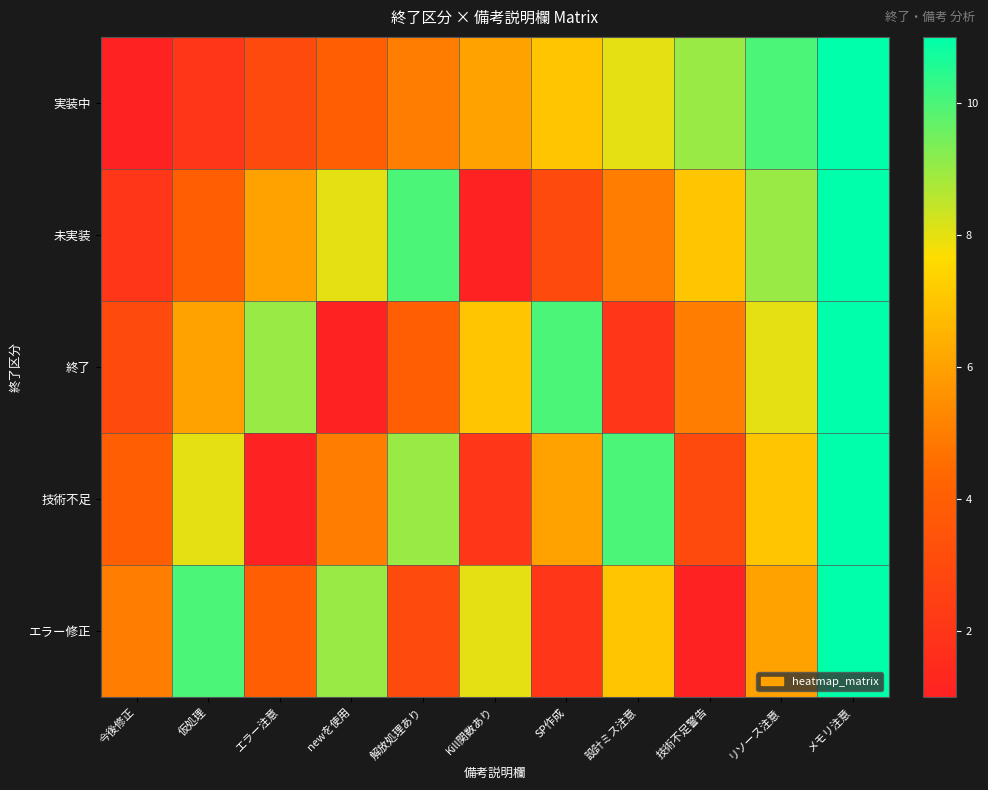

Reading left to right, extract all data points from this chart.

実装中: 今後修正=1	仮処理=2	エラー注意=3	newを使用=4	解放処理あり=5	Kill関数あり=6	SP作成=7	設計ミス注意=8	技術不足警告=9	リソース注意=10	メモリ注意=11
未実装: 今後修正=2	仮処理=4	エラー注意=6	newを使用=8	解放処理あり=10	Kill関数あり=1	SP作成=3	設計ミス注意=5	技術不足警告=7	リソース注意=9	メモリ注意=11
終了: 今後修正=3	仮処理=6	エラー注意=9	newを使用=1	解放処理あり=4	Kill関数あり=7	SP作成=10	設計ミス注意=2	技術不足警告=5	リソース注意=8	メモリ注意=11
技術不足: 今後修正=4	仮処理=8	エラー注意=1	newを使用=5	解放処理あり=9	Kill関数あり=2	SP作成=6	設計ミス注意=10	技術不足警告=3	リソース注意=7	メモリ注意=11
エラー修正: 今後修正=5	仮処理=10	エラー注意=4	newを使用=9	解放処理あり=3	Kill関数あり=8	SP作成=2	設計ミス注意=7	技術不足警告=1	リソース注意=6	メモリ注意=11